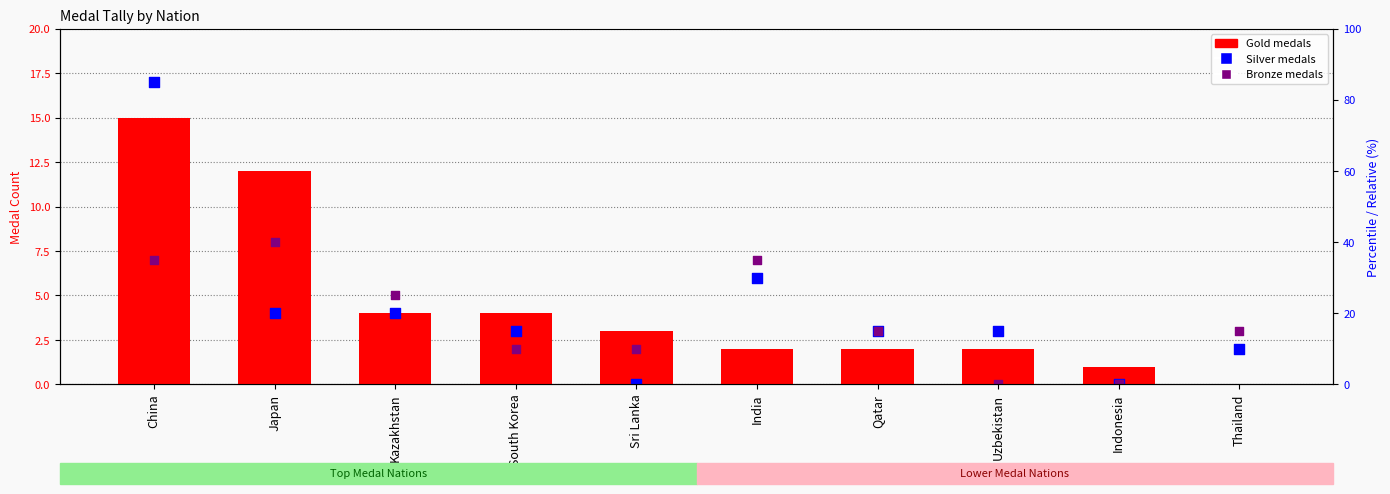

What are all the series names shown in the legend?

Gold, Silver, Bronze